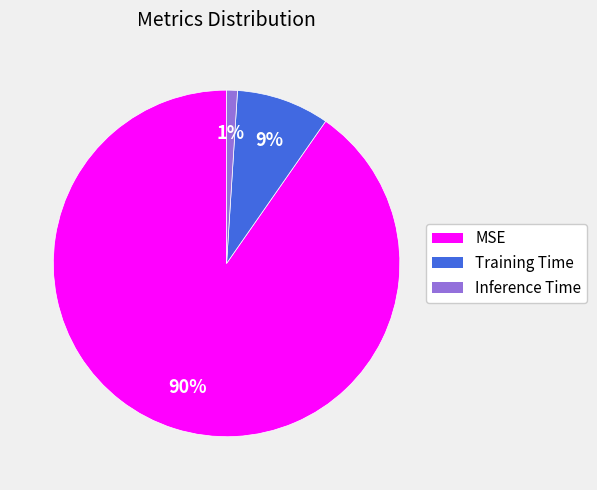

True or false: Inference Time accounts for 1% of the total.

True